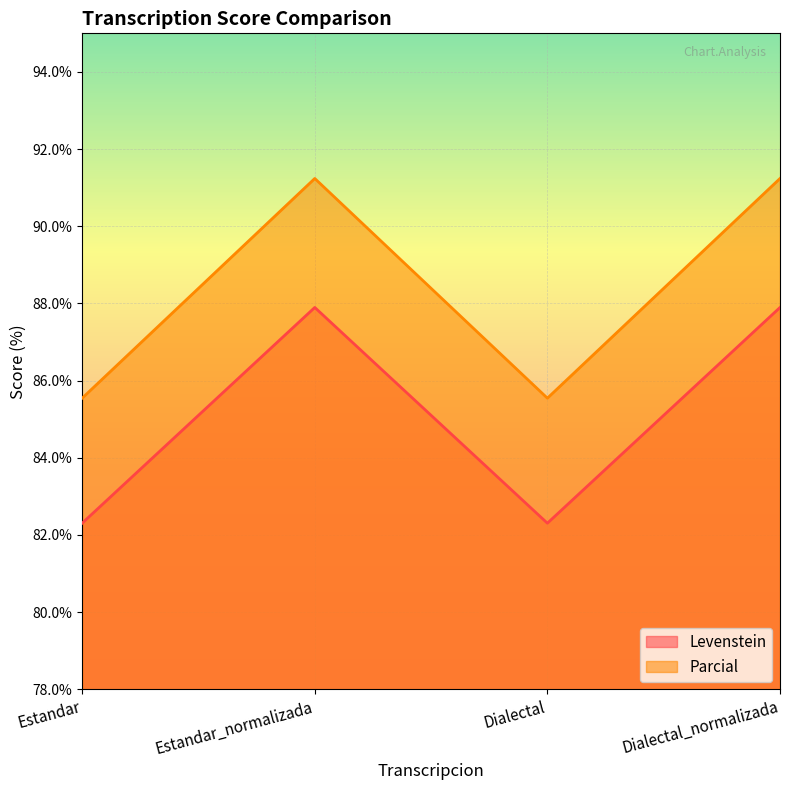

True or false: Parcial has a value of 91.2 at Dialectal_normalizada.

True